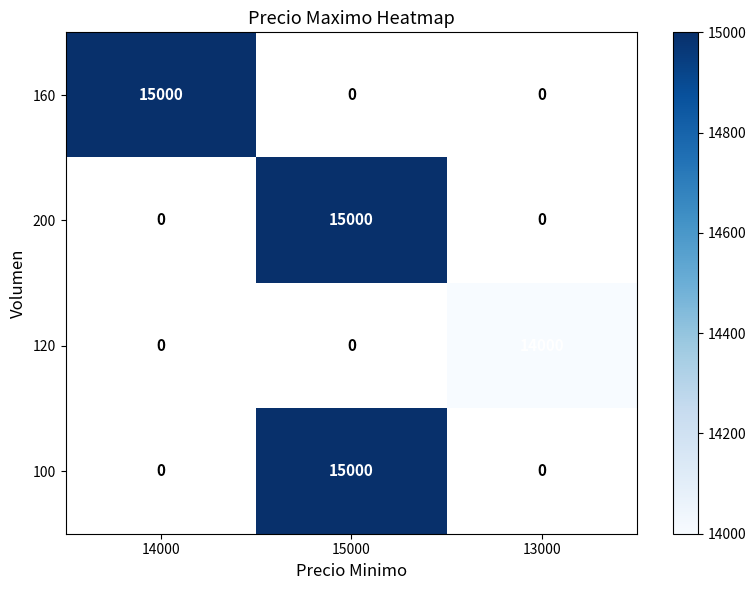

True or false: 160 has a value of 20003 at 14000.

False